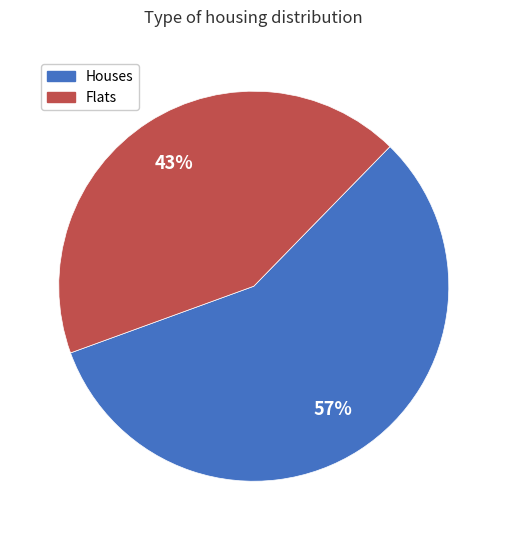

True or false: Flats accounts for 43% of the total.

True